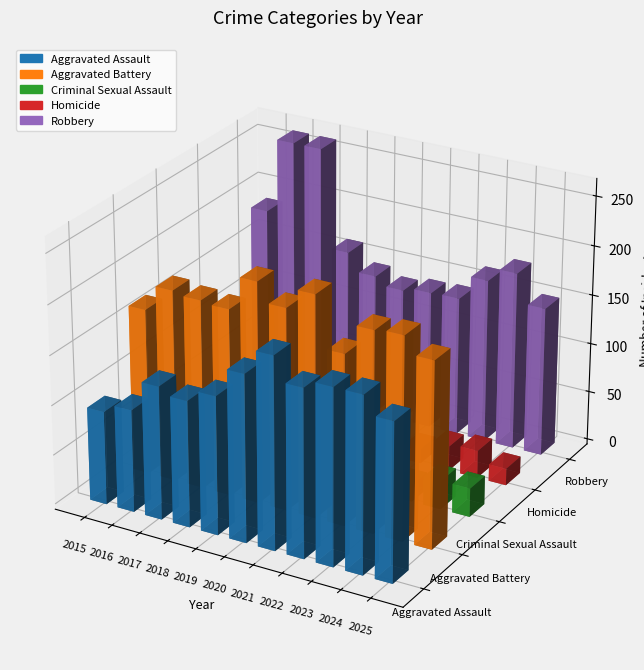

What is the spread (max minus min) of values at 2020?

188